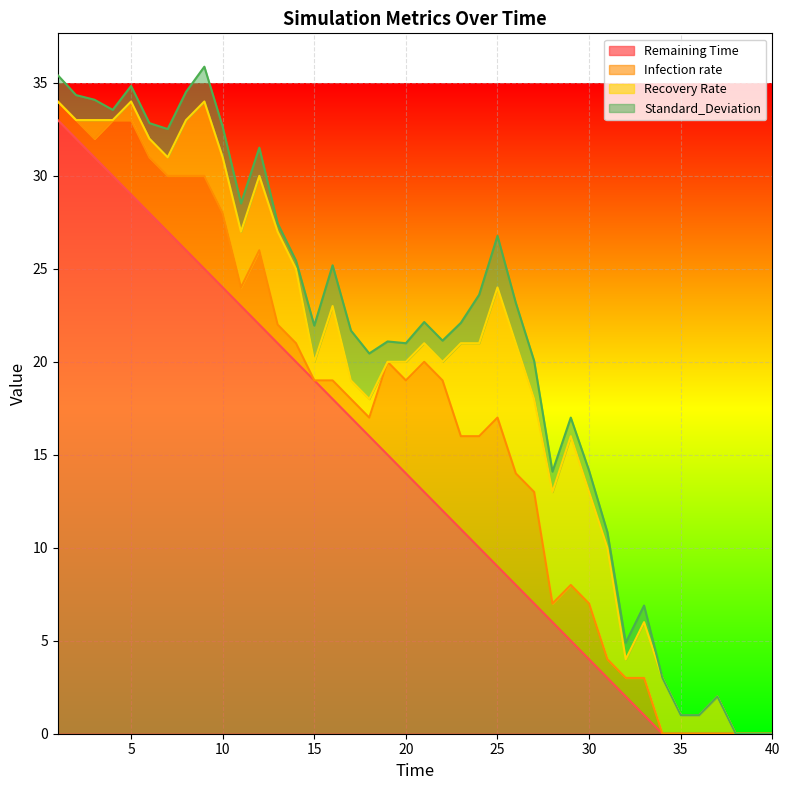

What is the value of the Standard_Deviation point at the 29th from the left?

1.0